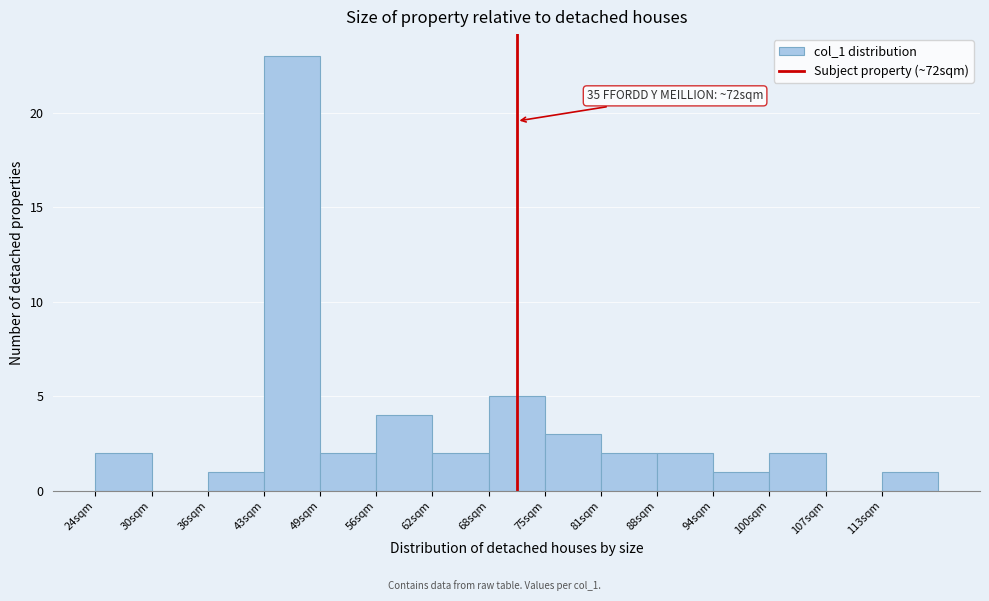

Which range on the x-axis has the tallest bar?

43.2 to 49.6